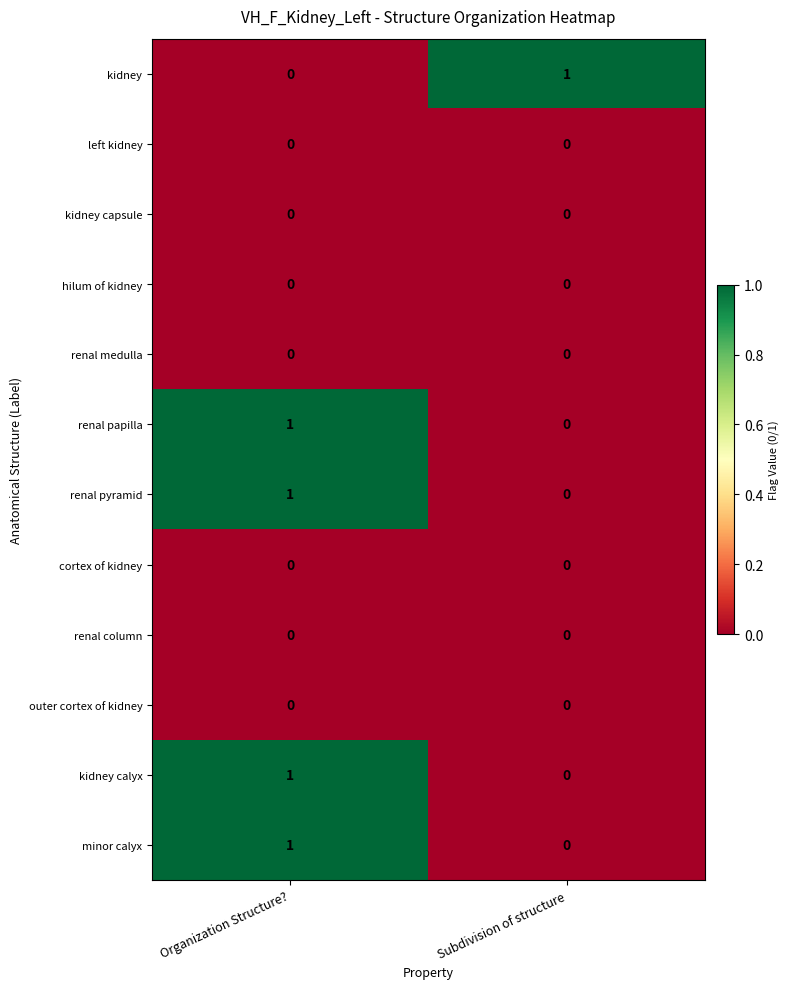

At which label does minor calyx reach its minimum?

Subdivision of structure